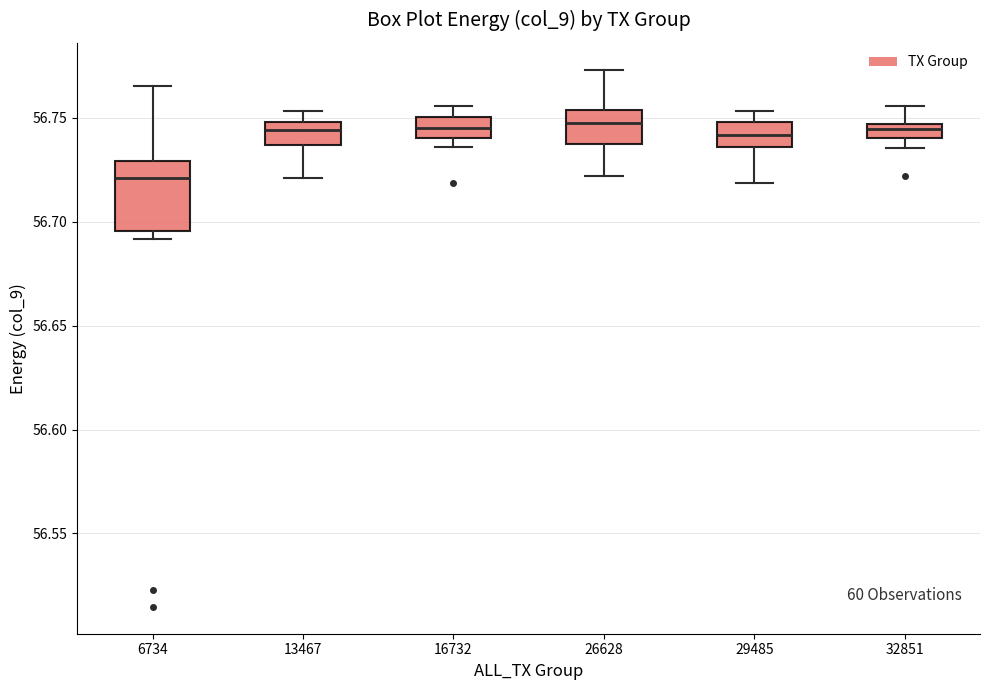

Which box is the tallest, from its lower edge to its upper edge?

6734